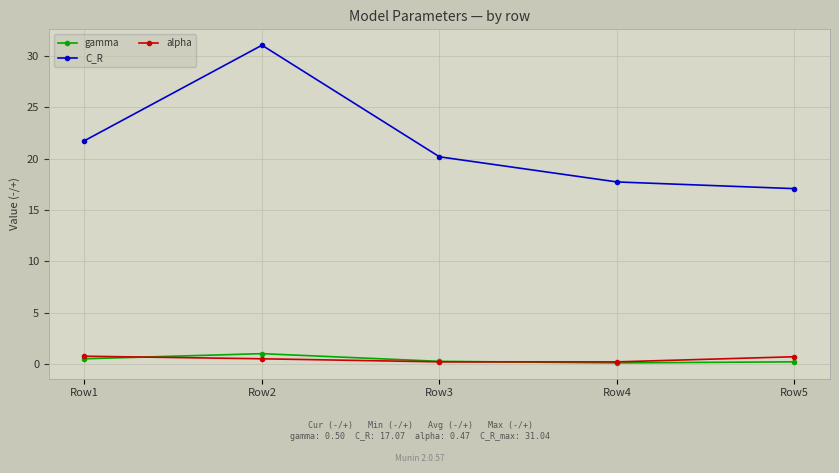

Rank the series at Row5 from highest to lowest value.

C_R, alpha, gamma